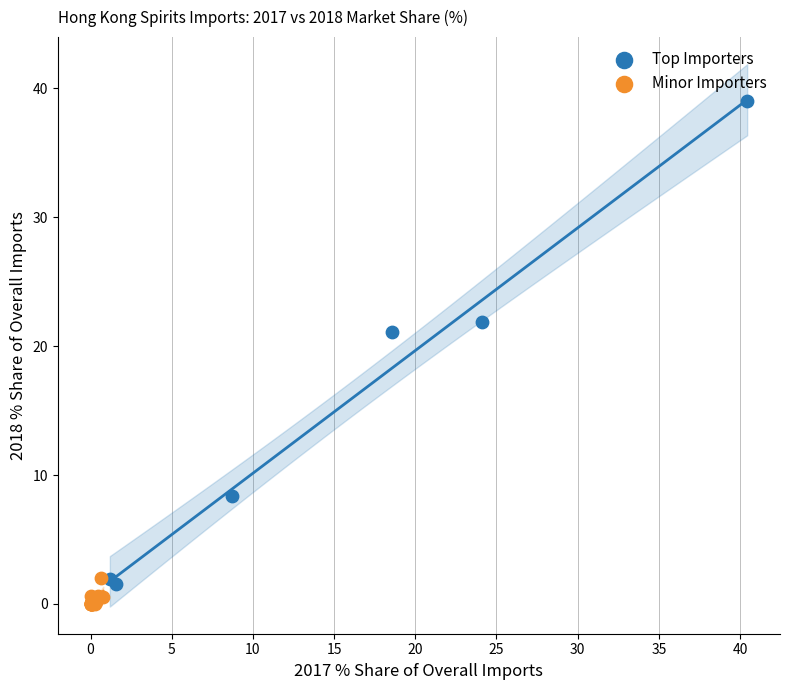

What are all the series names shown in the legend?

Top Importers, Minor Importers